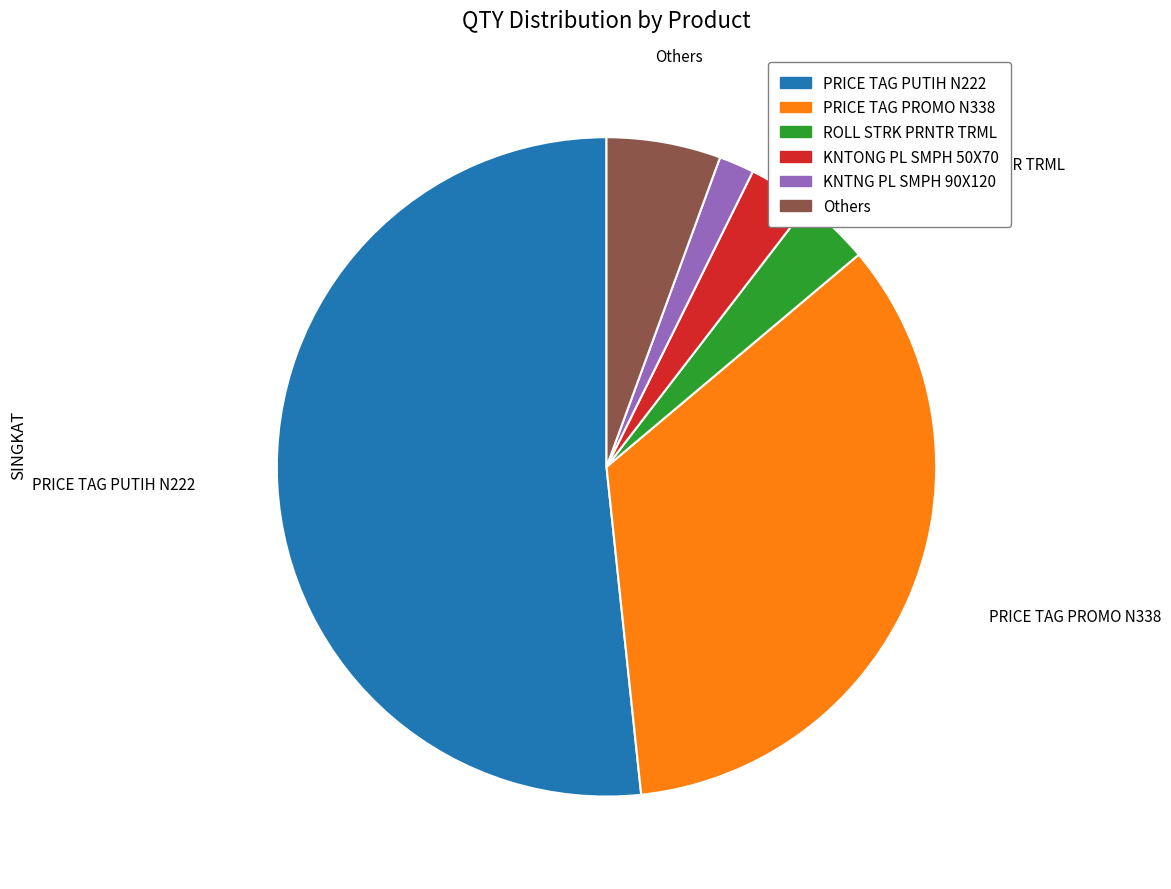

Is there a majority slice in this chart?

Yes